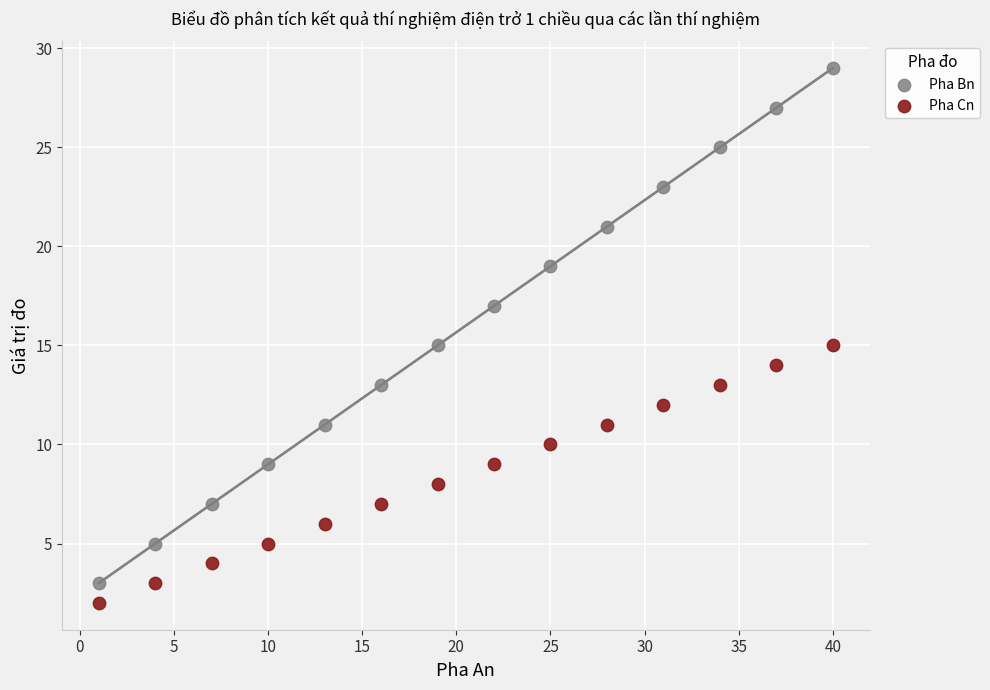

Across all data points, what is the range of X values (max minus min)?

39